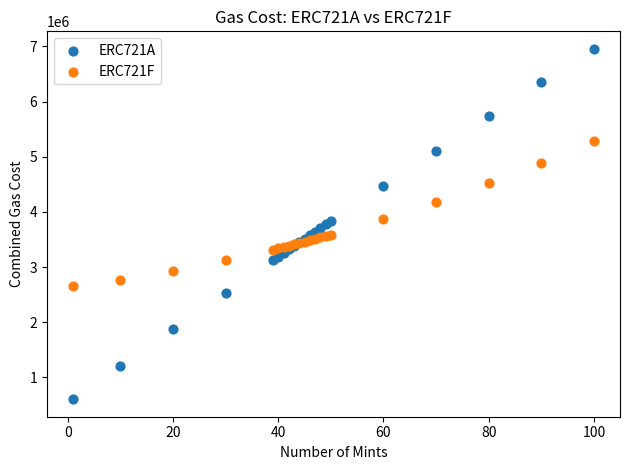

Which series has the largest Y range (max minus min)?

ERC721A